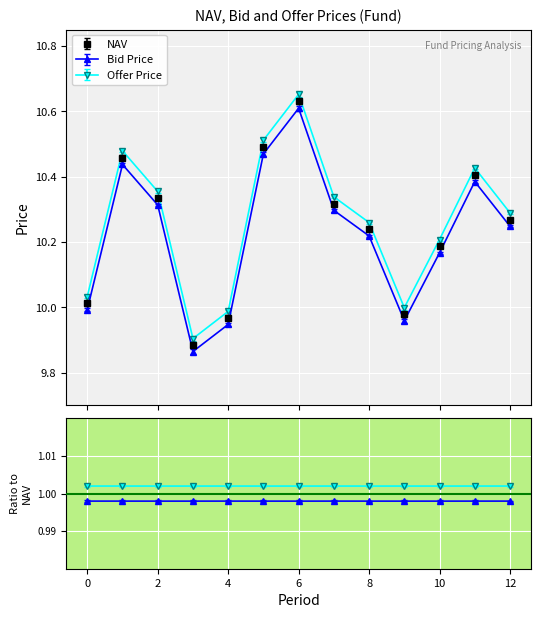

Rank the series by their maximum value, from lowest to highest.

Bid Price, NAV, Offer Price